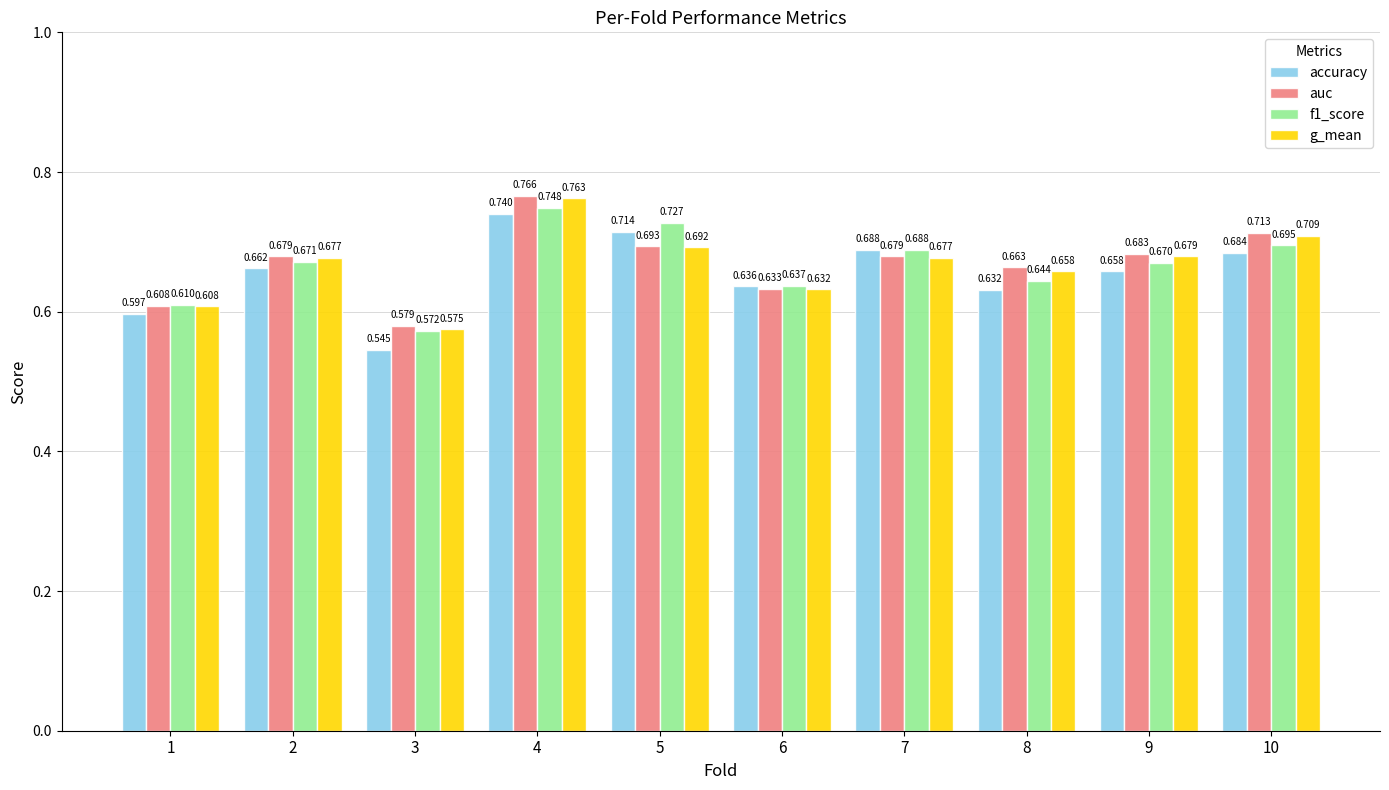

What is the difference between the accuracy values at 4 and 9?

0.1